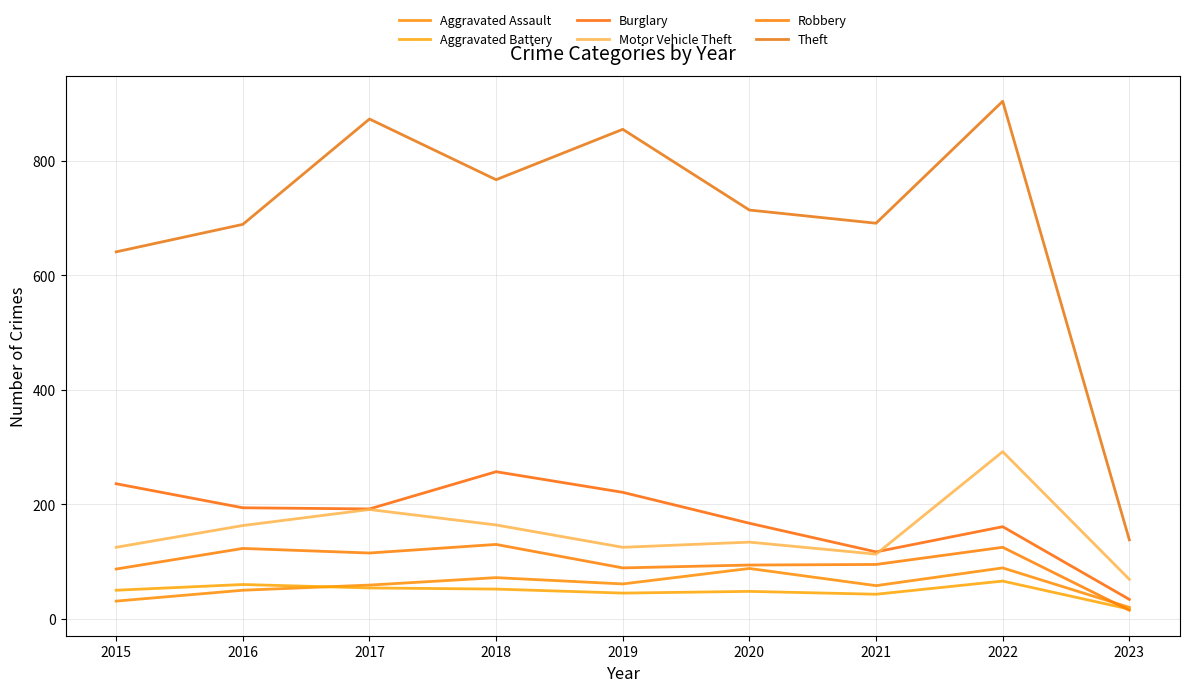

What is the approximate value of Robbery at 2015, to the nearest 10?

90